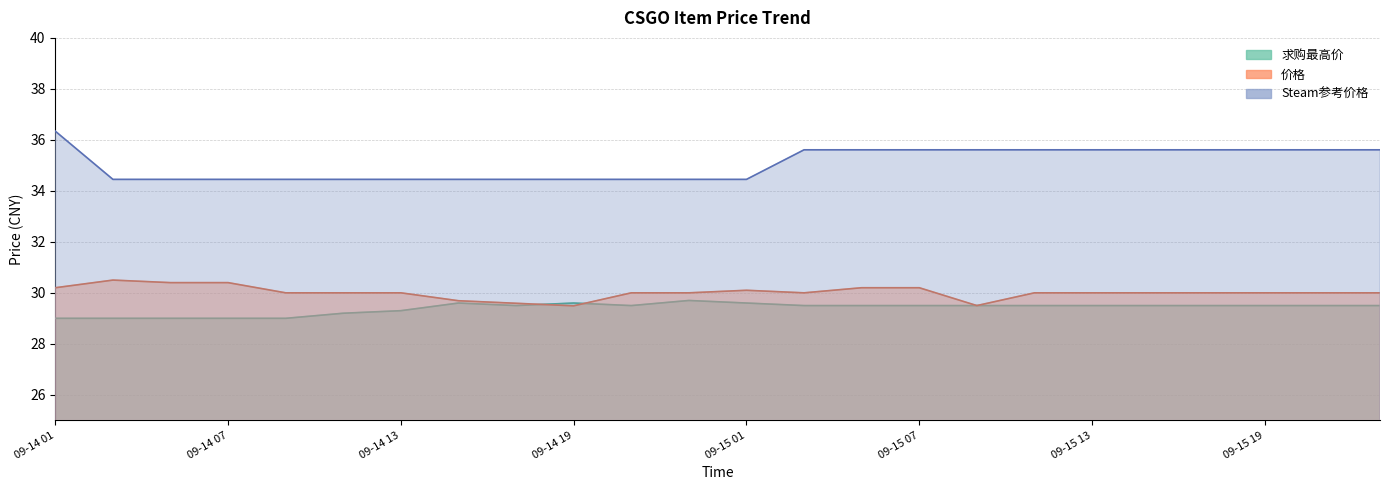

What is the highest value of the Steam参考价格 series?

36.3